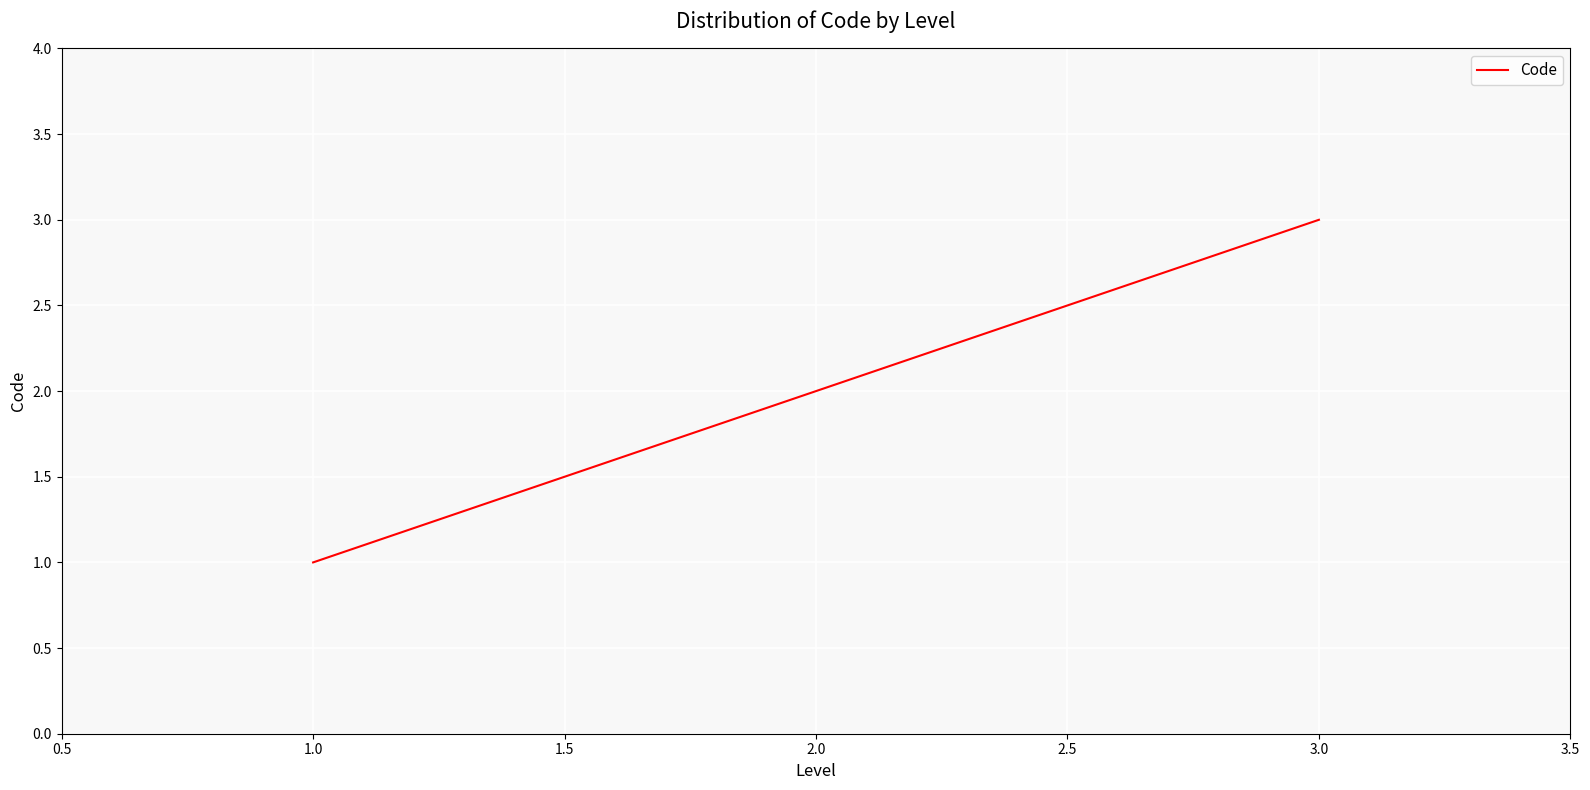

Reading left to right, transcribe all the data shown in this chart.

1	2	3